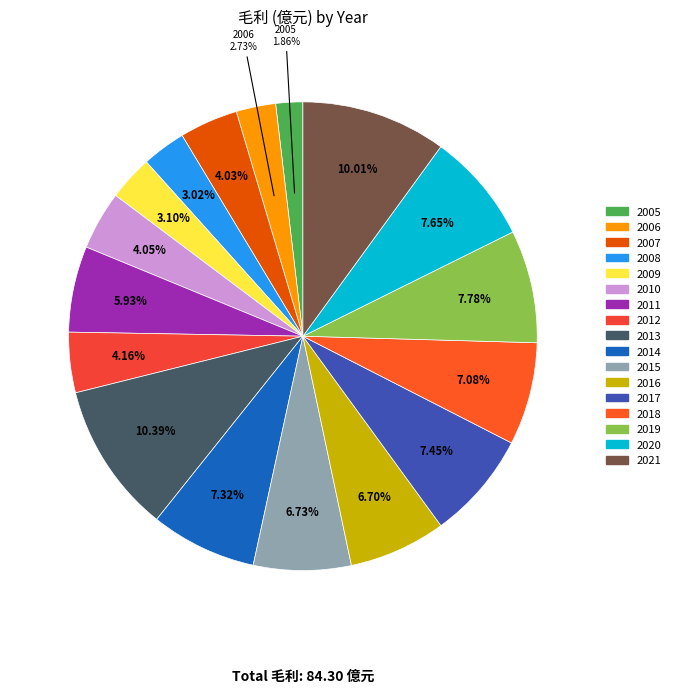

Is 2014 the majority of the pie?

No